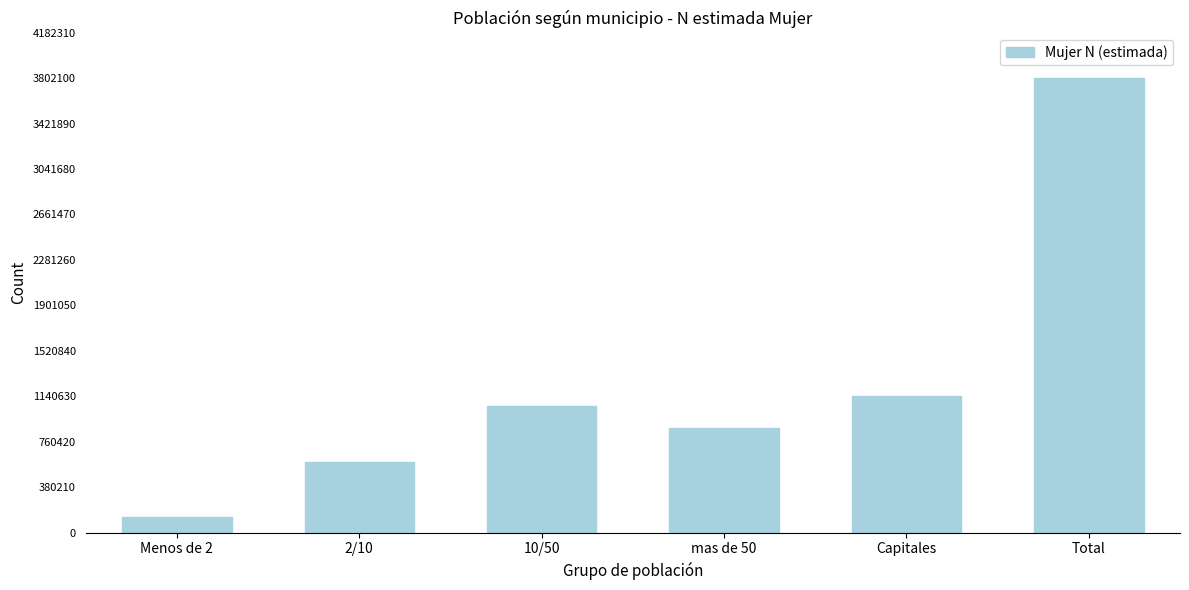

Reading left to right, what are all the values shown in this chart?

130733	592962	1059083	873026	1146303	3802106